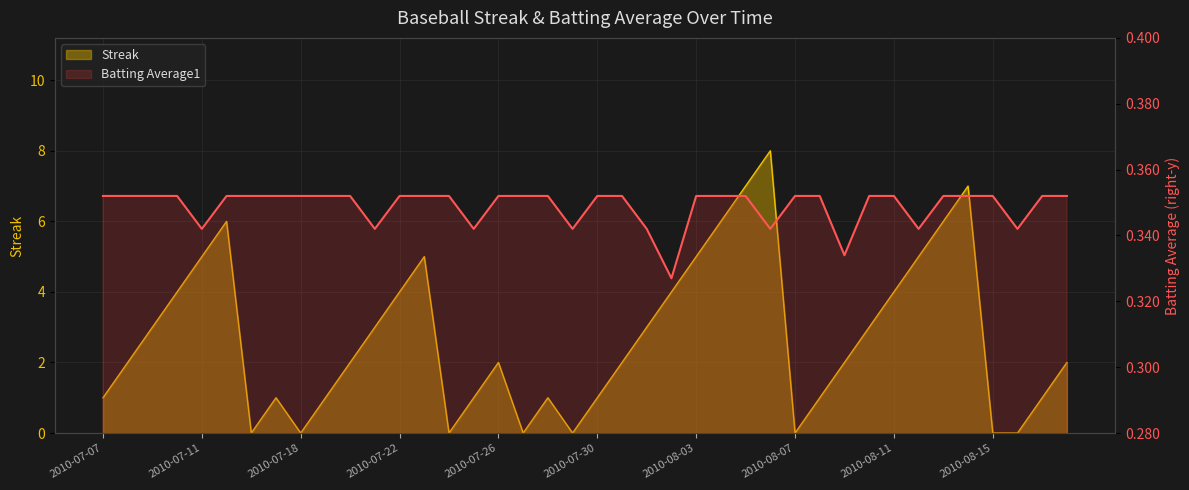

Is the value of Batting Average1 at 2010-08-17 greater than the value of Streak at 2010-07-15?

No